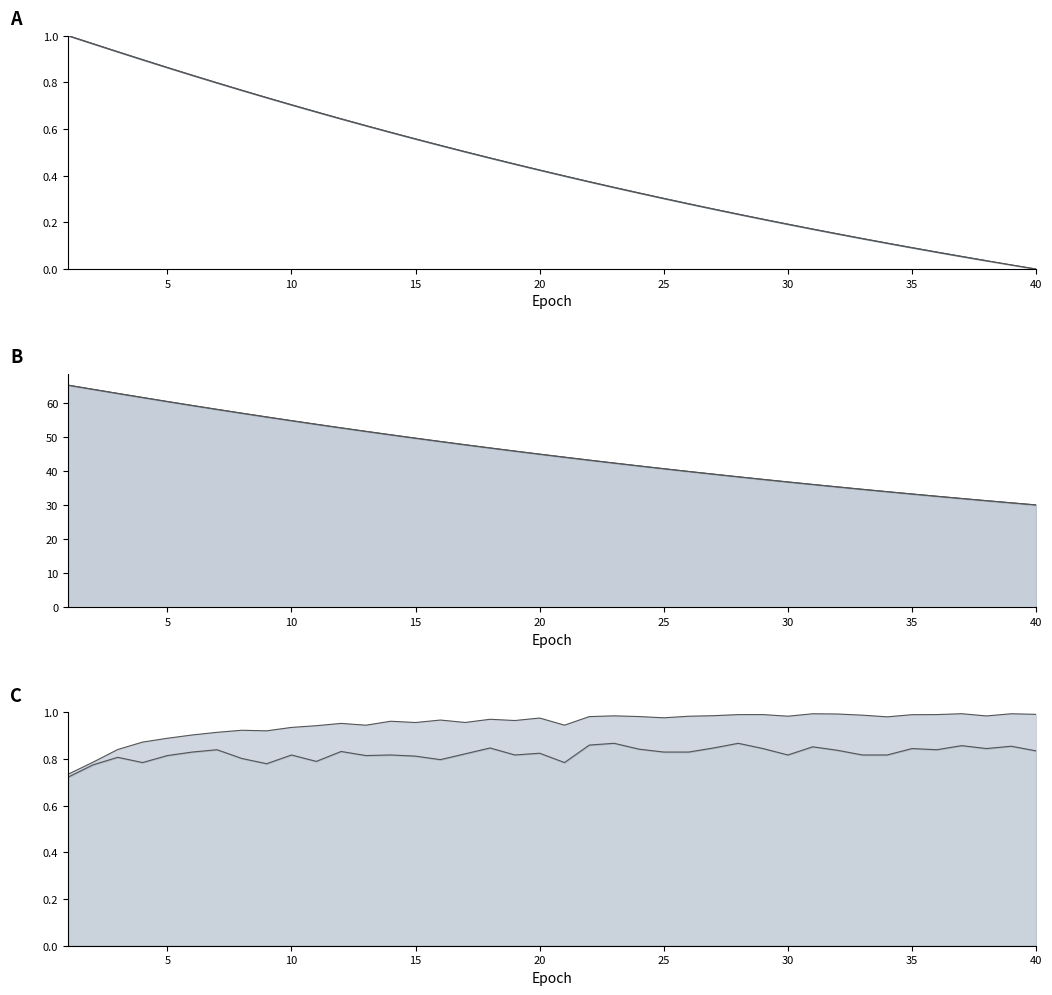

What is the sum of the test_accuracy values at 20 and 30?

1.6